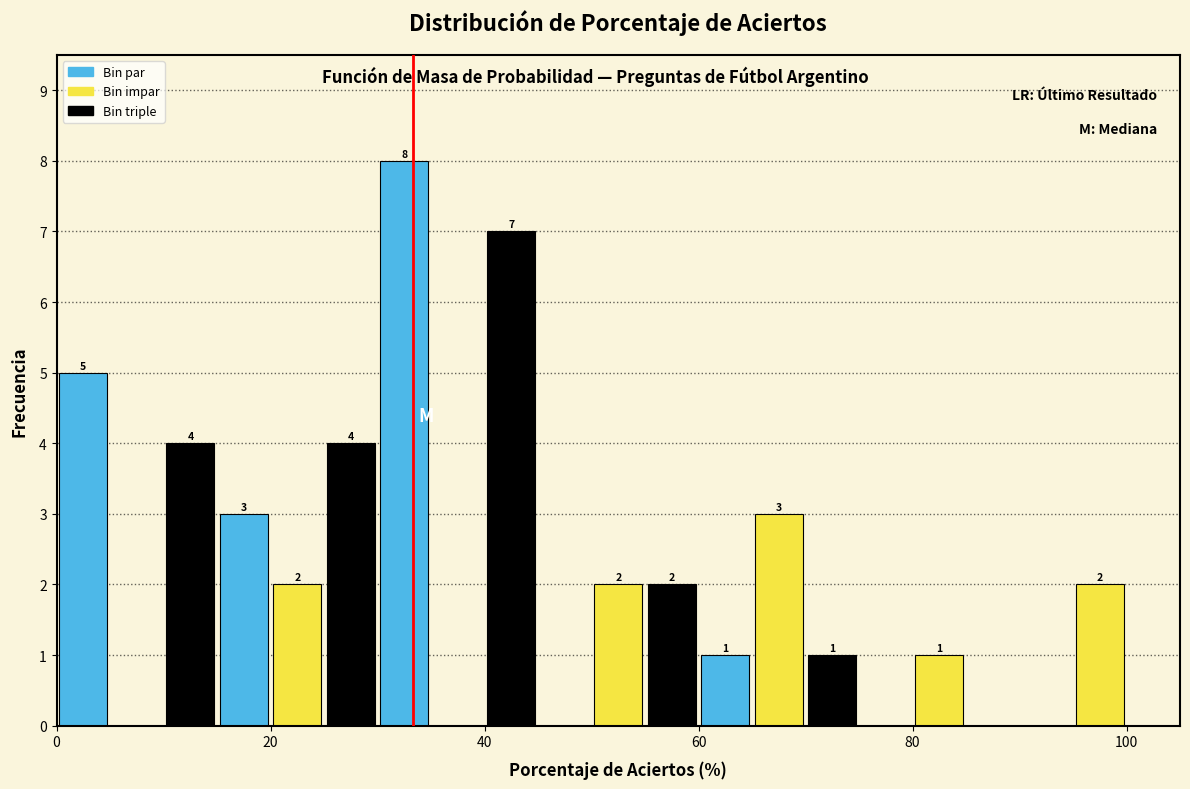

Read against the x-axis, roughly where is the centre of the tallest bar?

32